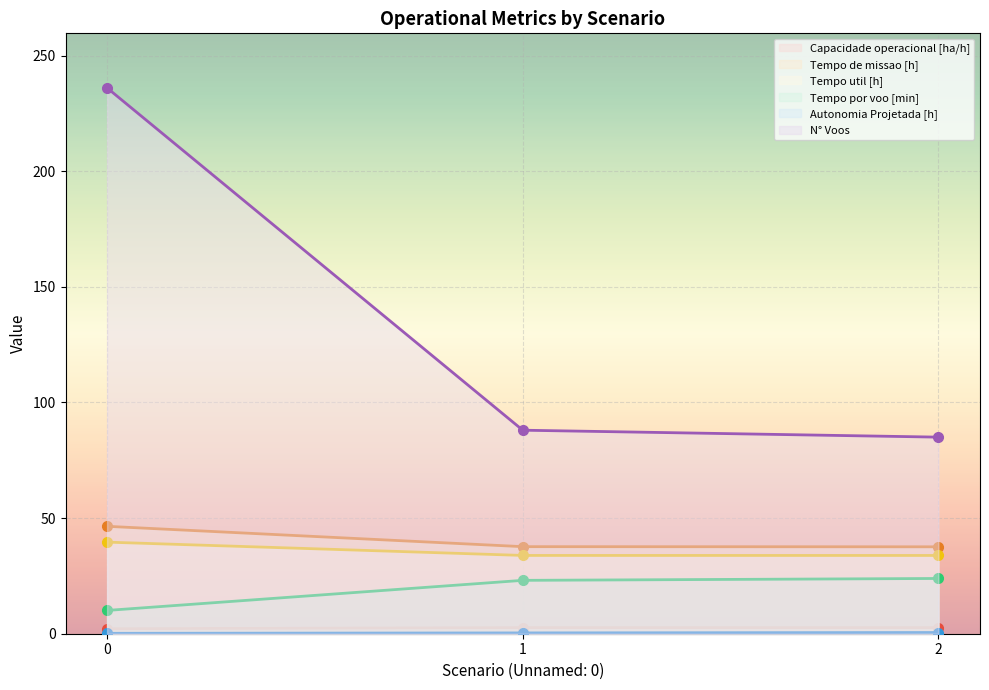

Which series changed the most between 0 and 1?

N° Voos